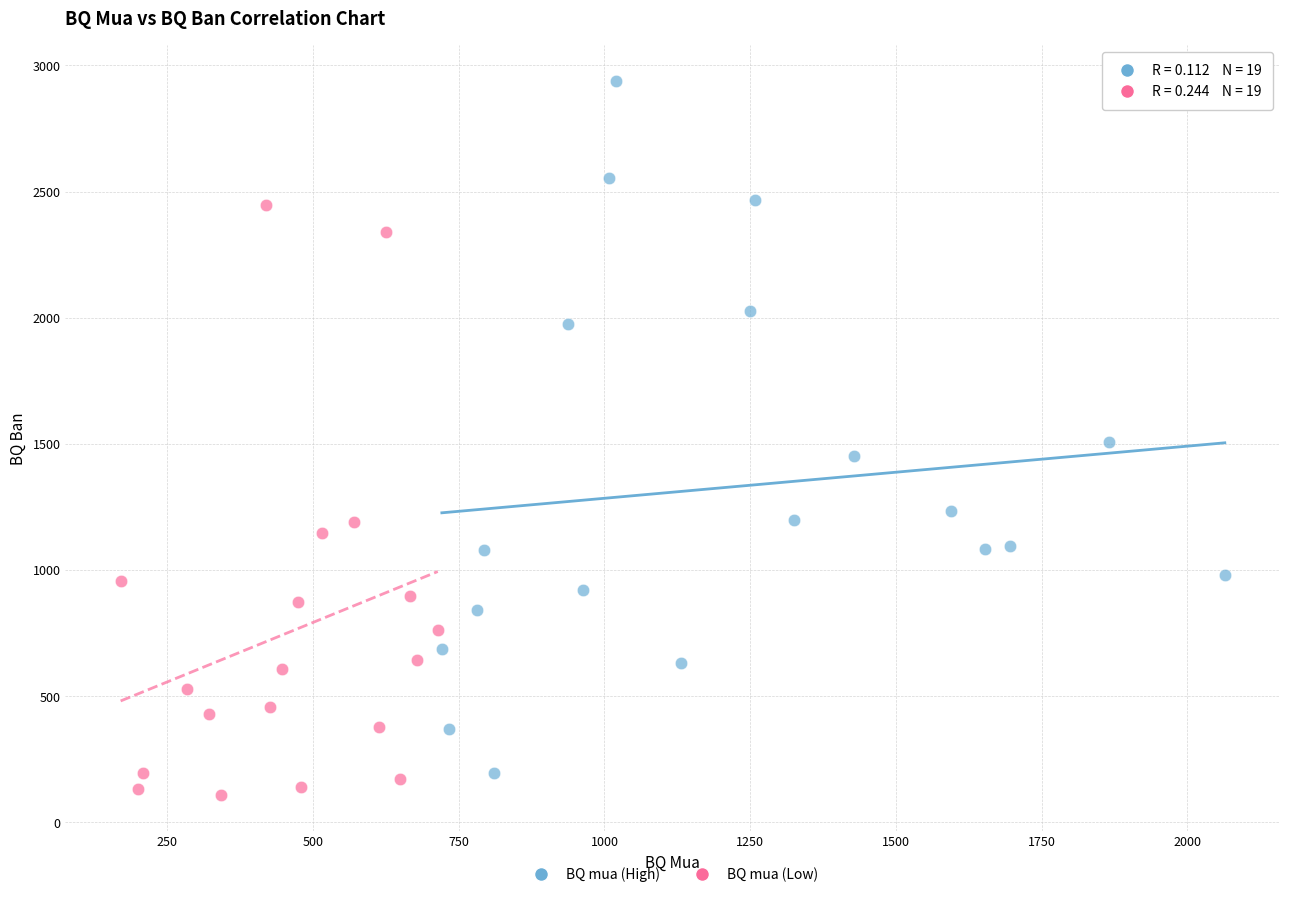

Which series contains the highest Y value?

BQ mua (High)